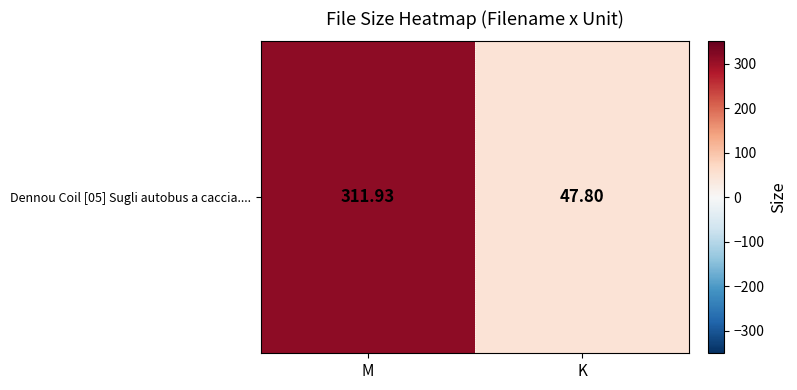

Which category has the lowest value across all series?

K